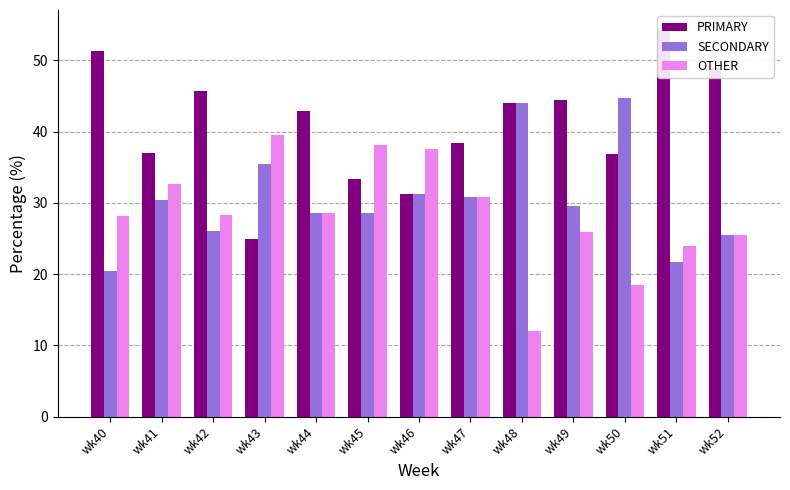

Rank the series by their average value, from highest to lowest.

PRIMARY, SECONDARY, OTHER